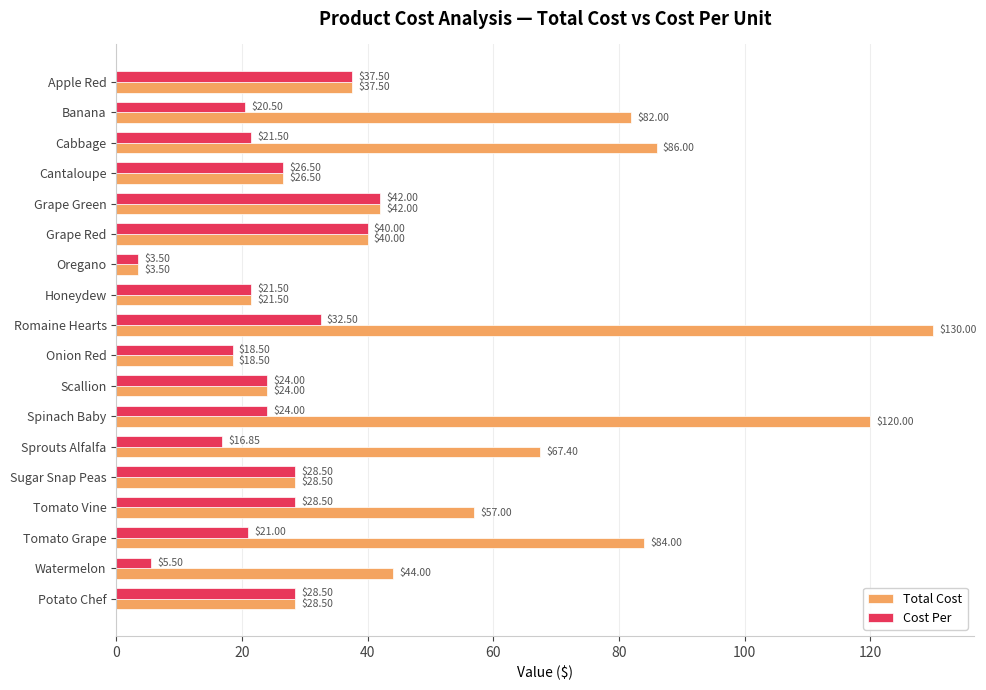

Which series has the largest range (max minus min)?

Total Cost